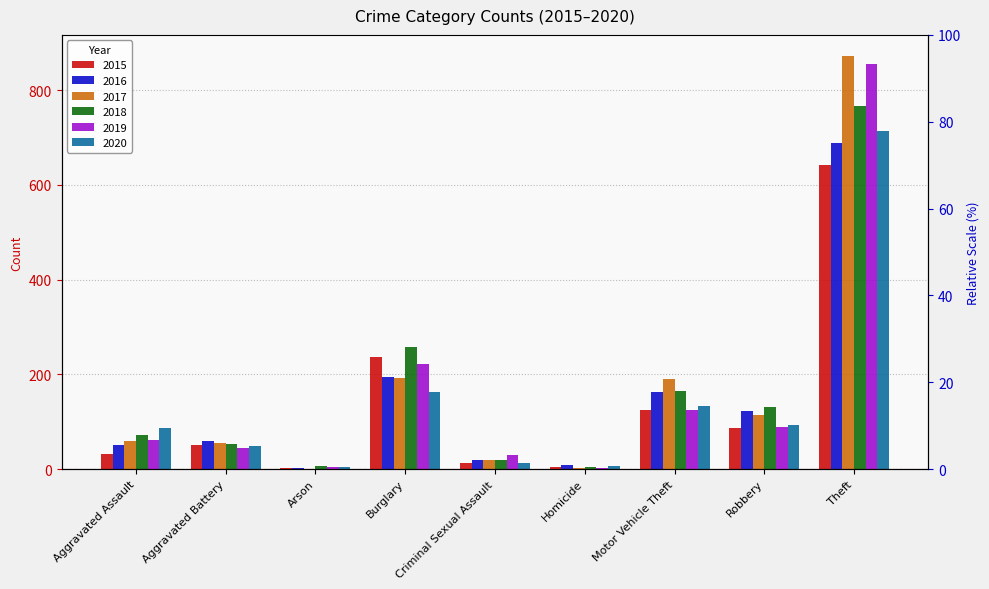

What value does the 2017 series have at Motor Vehicle Theft, to the nearest 100?

200